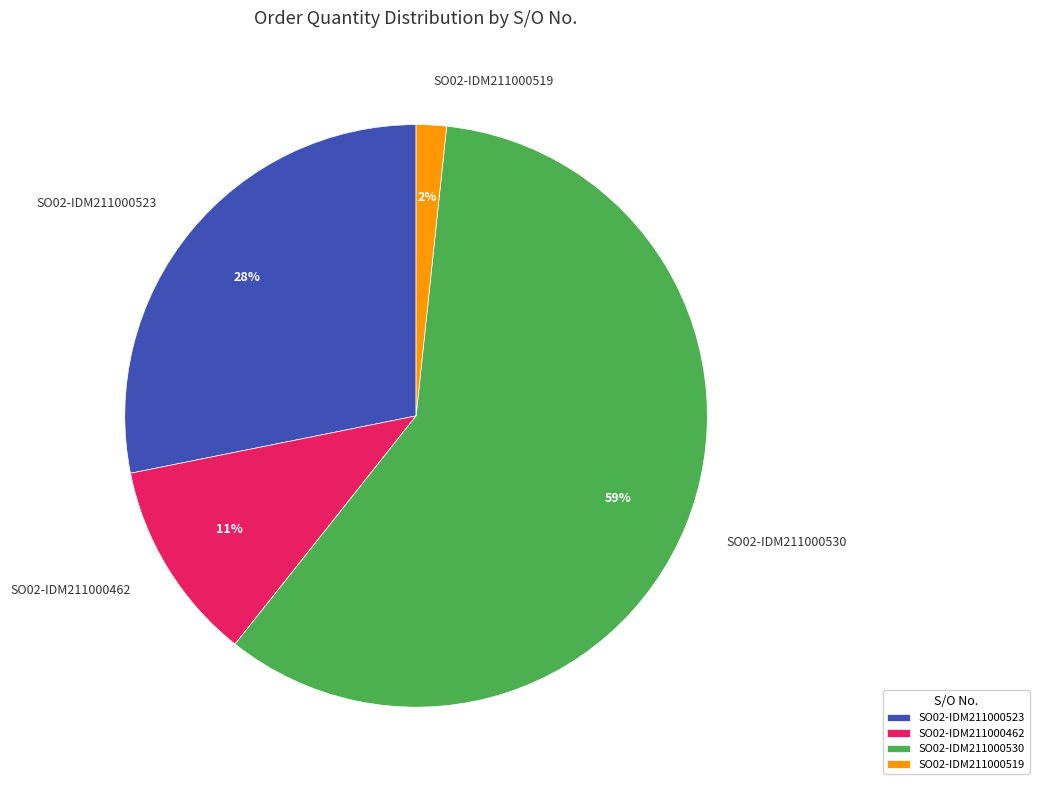

Does any single category account for the majority?

Yes